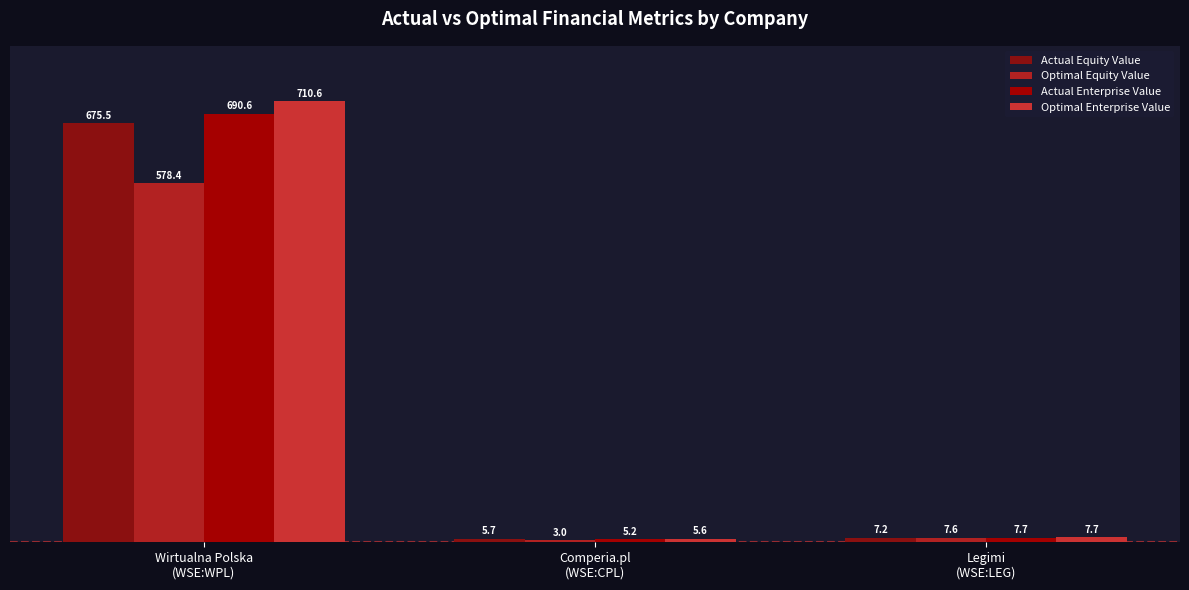

How many values in the Optimal Enterprise Value series are below 7?

1